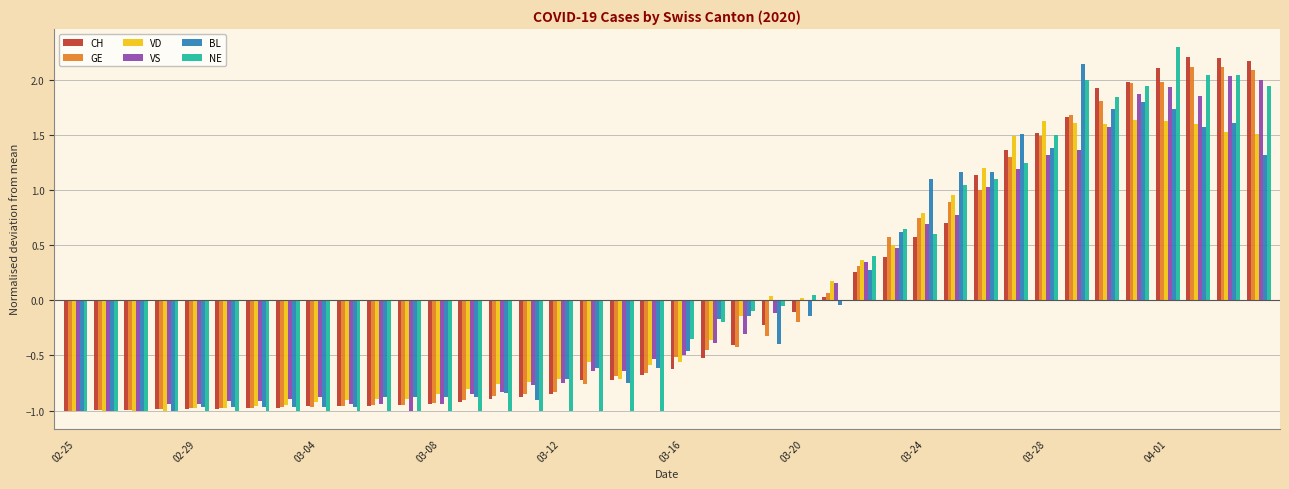

Are the bars grouped side by side (vs. stacked)?

Yes